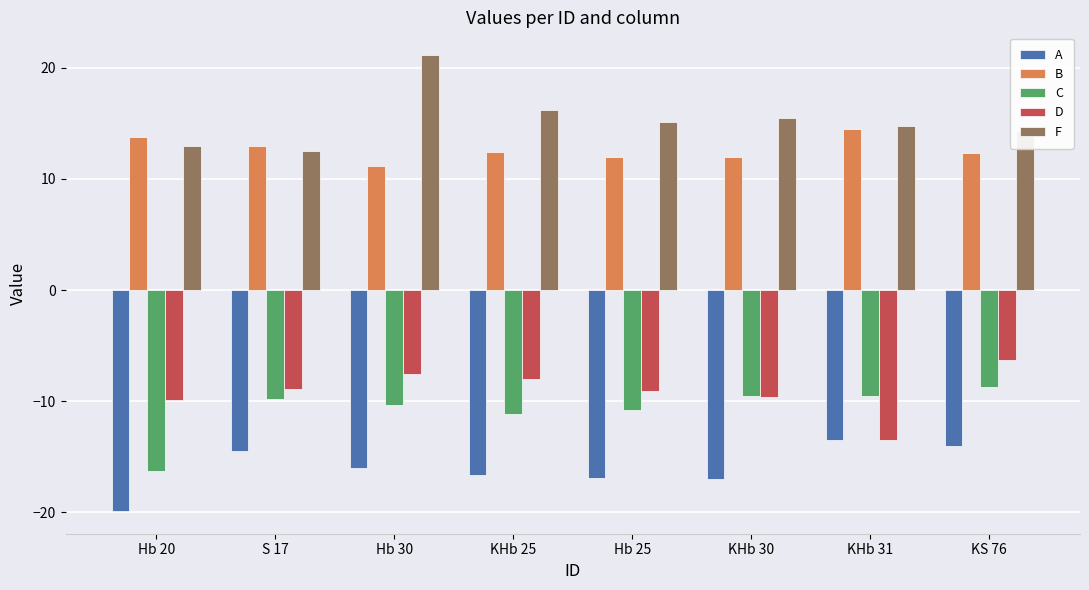

Which label corresponds to the smallest value in the chart?

Hb 20